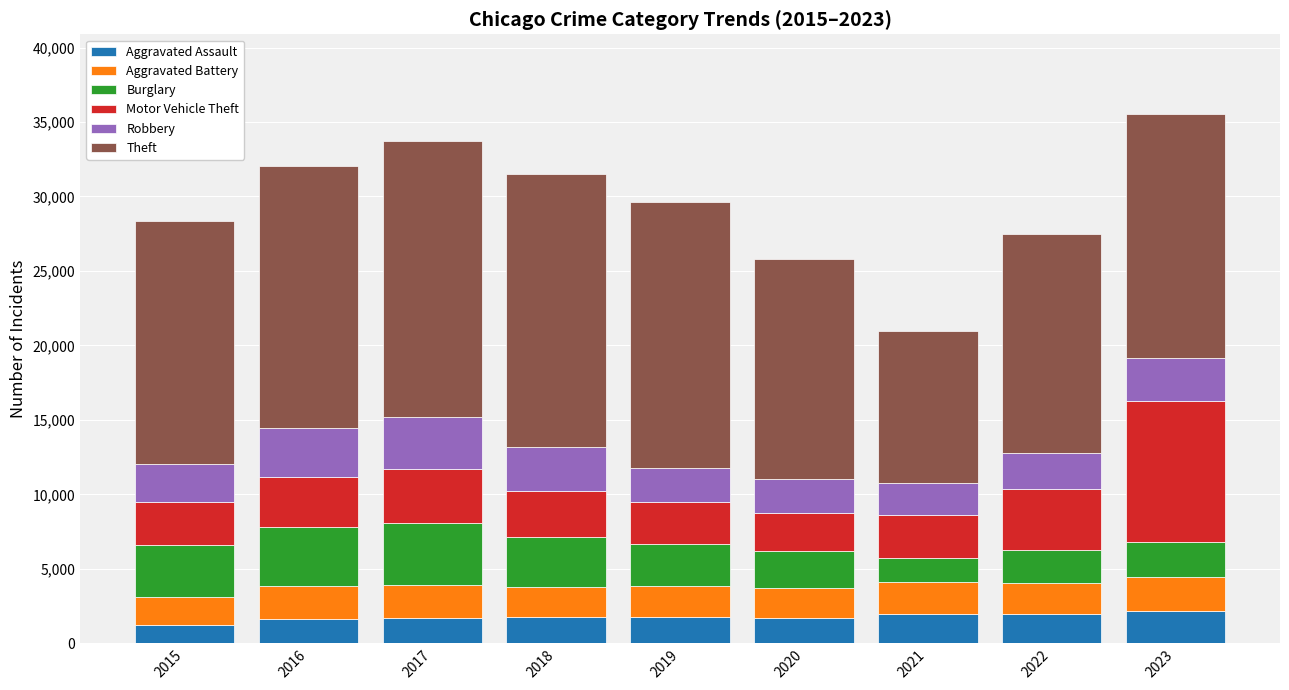

What is the sum of all Aggravated Assault values?

15849